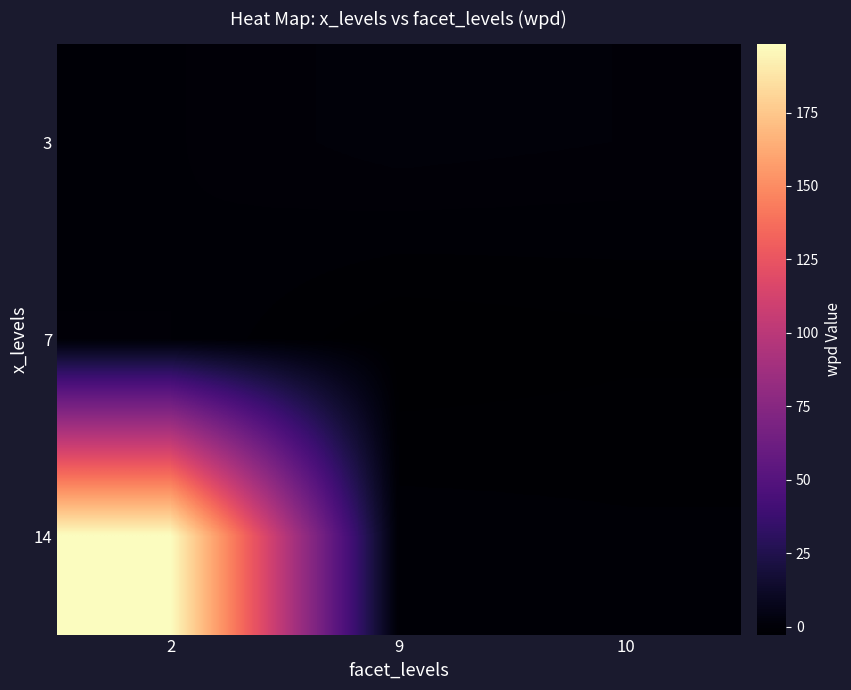

Reading left to right, transcribe all the data shown in this chart.

3: 2=-0.4	9=1.0	10=0.4
7: 2=-0.3	9=-2.7	10=-2.1
14: 2=198.3	9=-0.6	10=-0.9